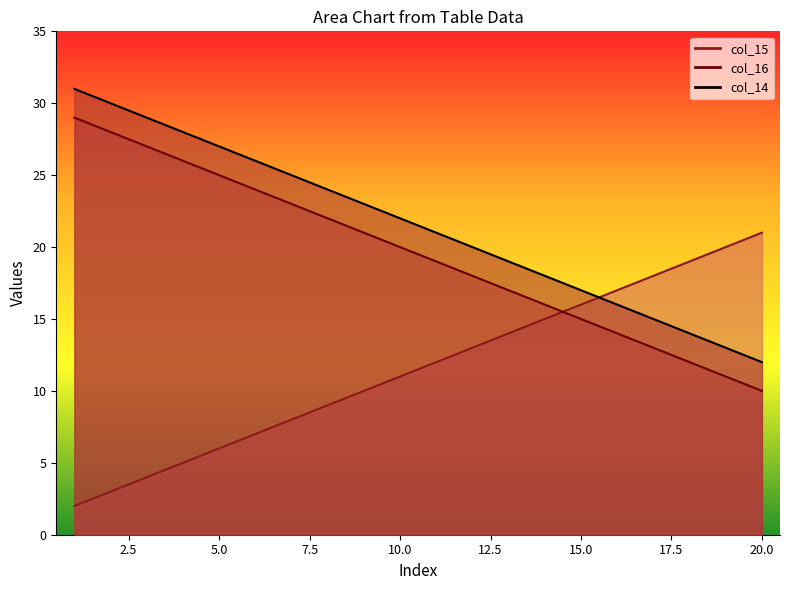

Which series has the largest total across all categories?

col_14